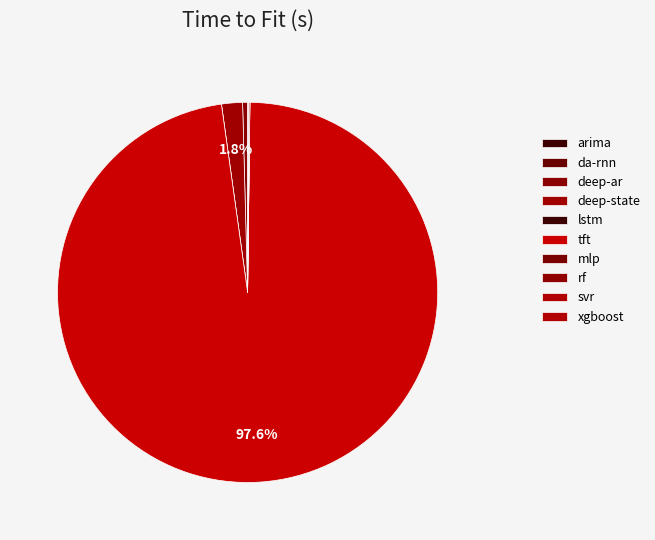

Rank the categories by value from highest to lowest.

tft, deep-state, deep-ar, rf, xgboost, svr, da-rnn, mlp, arima, lstm